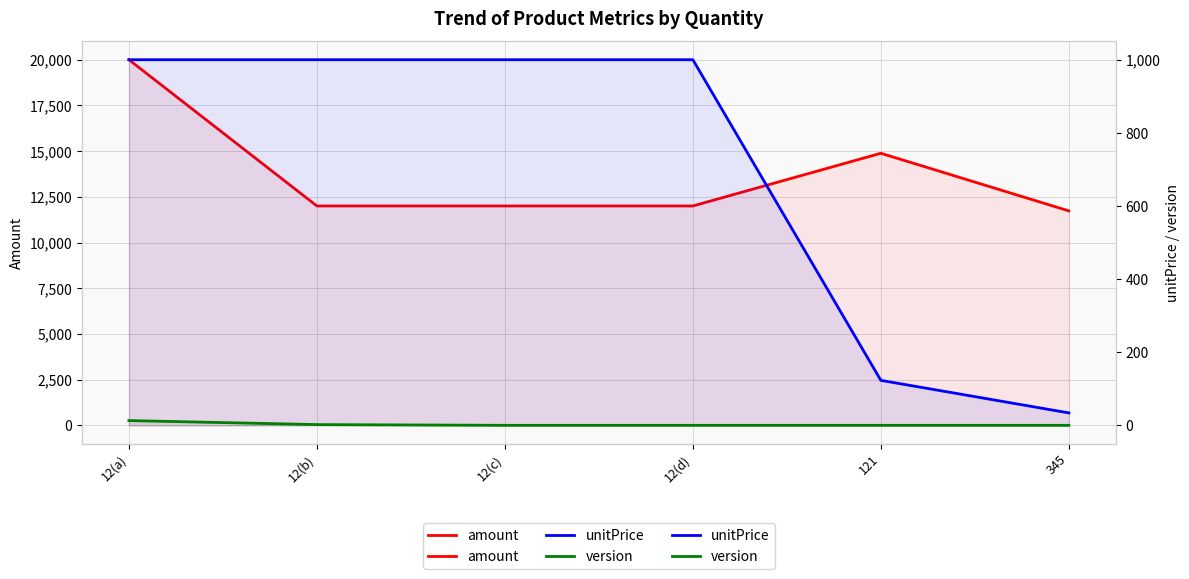

How many positive values does the version series have?

2